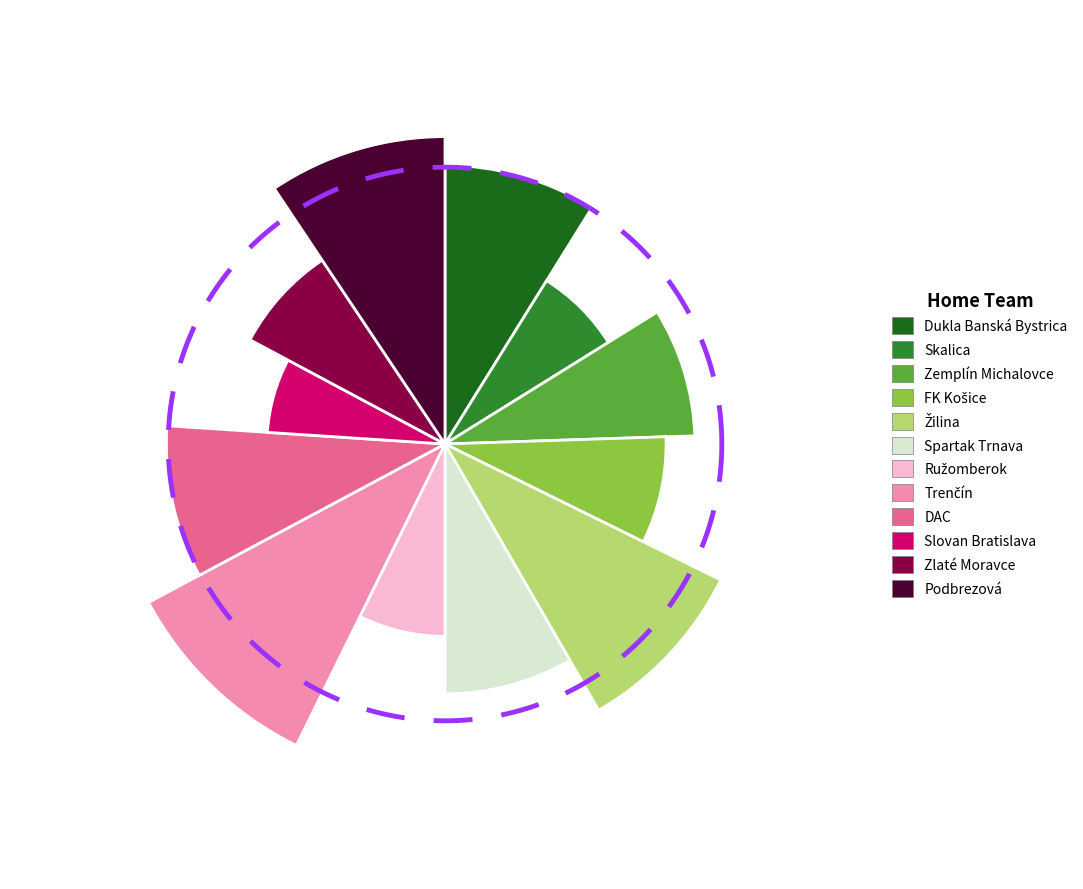

Rank the categories by value from lowest to highest.

Slovan Bratislava, Skalica, Ružomberok, FK Košice, Zlaté Moravce, Zemplín Michalovce, Spartak Trnava, Dukla Banská Bystrica, DAC, Žilina, Podbrezová, Trenčín